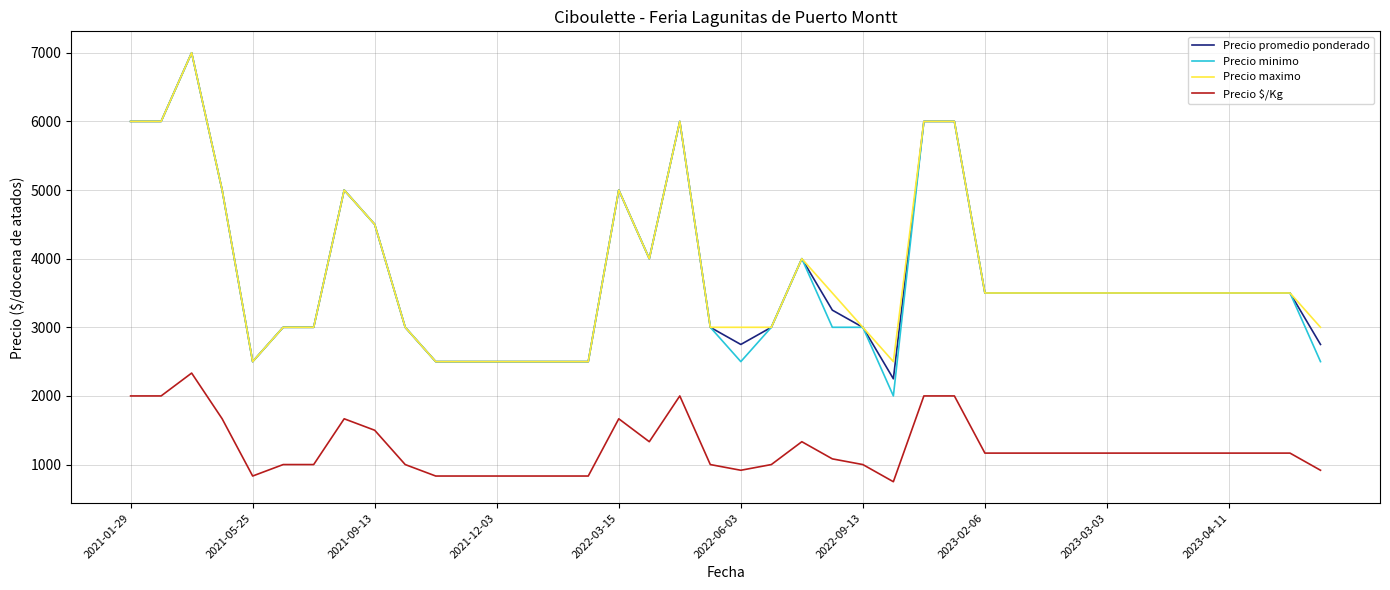

Reading right to left, what are all the values shown in this chart?

Precio promedio ponderado: 2750	3500	3500	3500	3500	3500	3500	3500	3500	3500	3500	3500	6000	6000	2250	3000	3250	4000	3000	2750	3000	6000	4000	5000	2500	2500	2500	2500	2500	2500	3000	4500	5000	3000	3000	2500	5000	7000	6000	6000
Precio minimo: 2500	3500	3500	3500	3500	3500	3500	3500	3500	3500	3500	3500	6000	6000	2000	3000	3000	4000	3000	2500	3000	6000	4000	5000	2500	2500	2500	2500	2500	2500	3000	4500	5000	3000	3000	2500	5000	7000	6000	6000
Precio maximo: 3000	3500	3500	3500	3500	3500	3500	3500	3500	3500	3500	3500	6000	6000	2500	3000	3500	4000	3000	3000	3000	6000	4000	5000	2500	2500	2500	2500	2500	2500	3000	4500	5000	3000	3000	2500	5000	7000	6000	6000
Precio $/Kg: 917	1167	1167	1167	1167	1167	1167	1167	1167	1167	1167	1167	2000	2000	750	1000	1083	1333	1000	917	1000	2000	1333	1667	833	833	833	833	833	833	1000	1500	1667	1000	1000	833	1667	2333	2000	2000